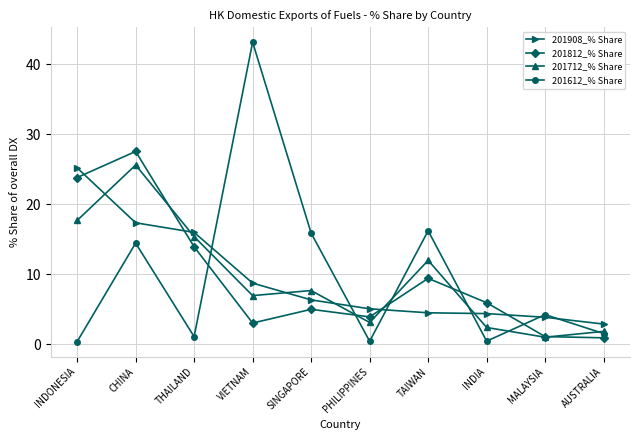

True or false: 201908_% Share has more than 1 points higher than both neighbors.

False